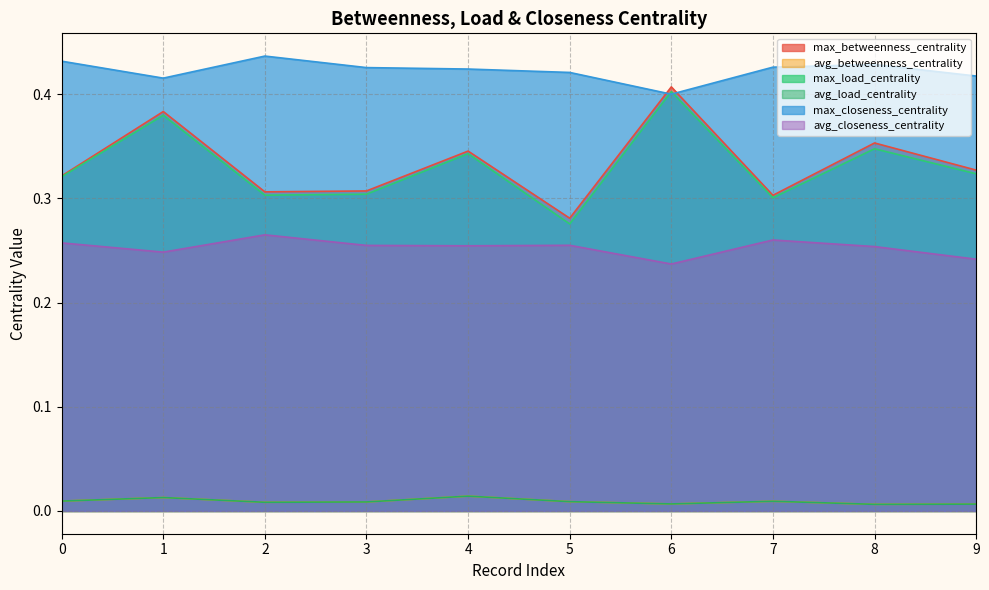

True or false: avg_closeness_centrality has more than 2 points higher than both neighbors.

True